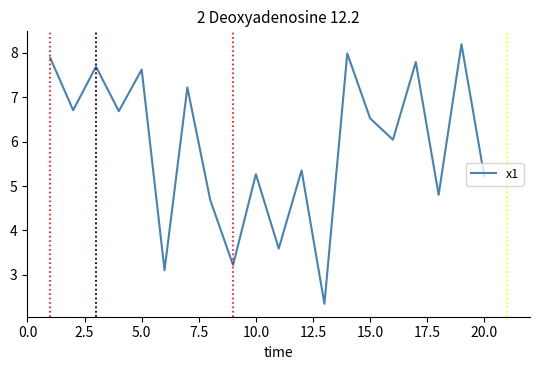

Reading right to left, list all the values displayed in this chart.

5.2	8.2	4.8	7.8	6.0	6.5	8.0	2.3	5.4	3.6	5.3	3.2	4.7	7.2	3.1	7.6	6.7	7.7	6.7	7.9